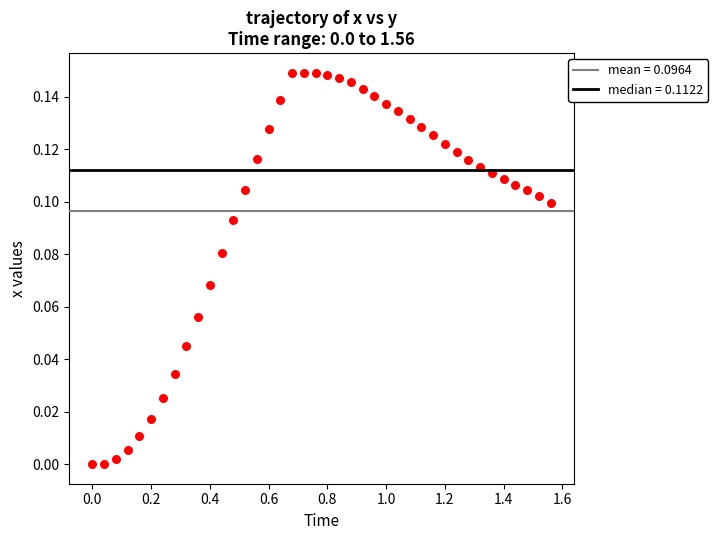

What is the range of X values (max minus min)?

1.6